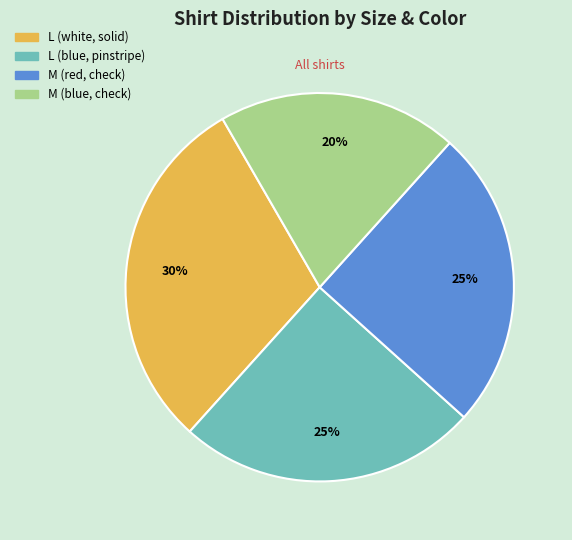

What is the ratio of the value at L (white, solid) to the value at L (blue, pinstripe)?

1.2